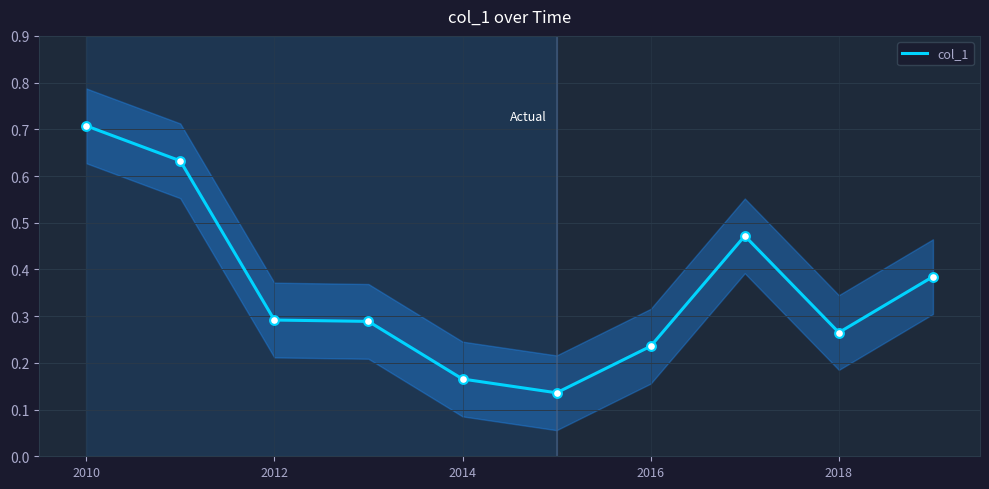

Which has a higher value, 9 or 7?

7